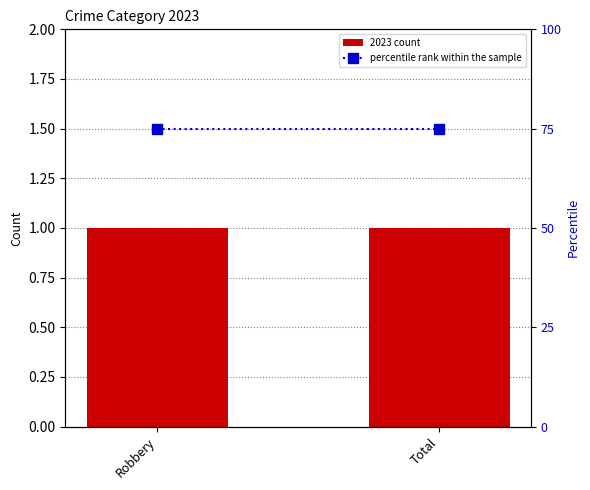

Rank the series by their average value, from lowest to highest.

2023 count, percentile rank within the sample